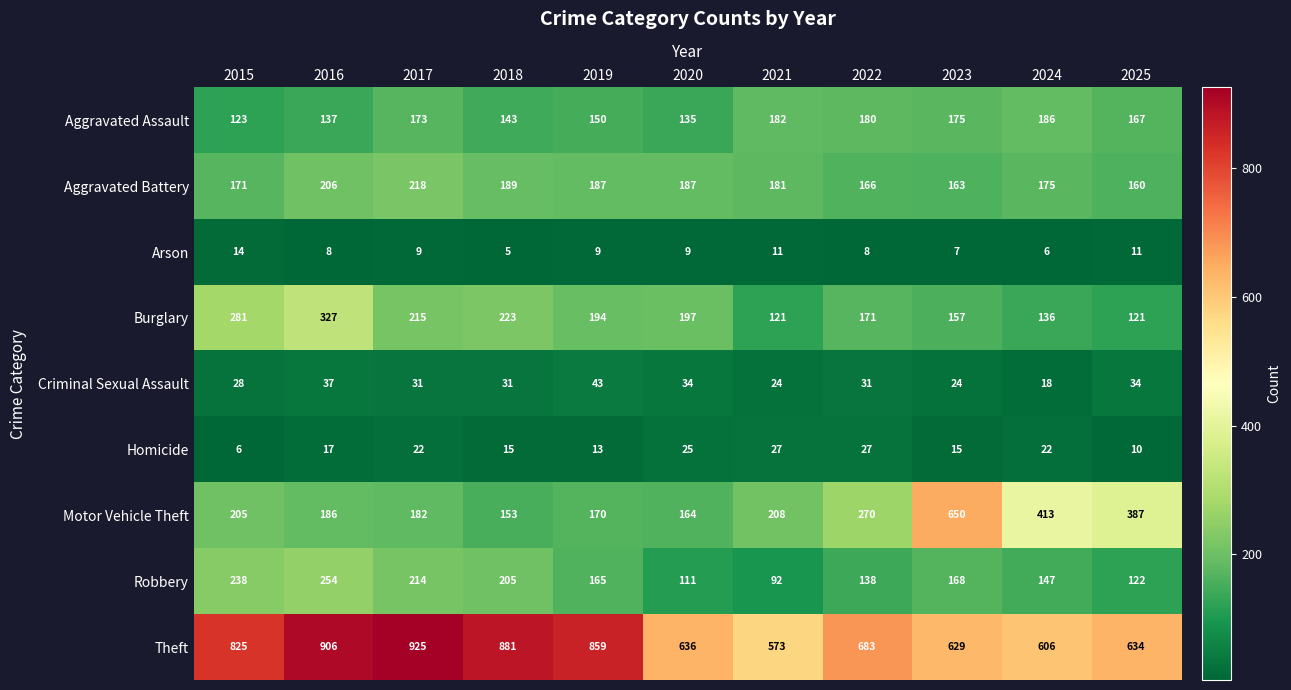

What is the difference between the highest and lowest values at 2016?

898